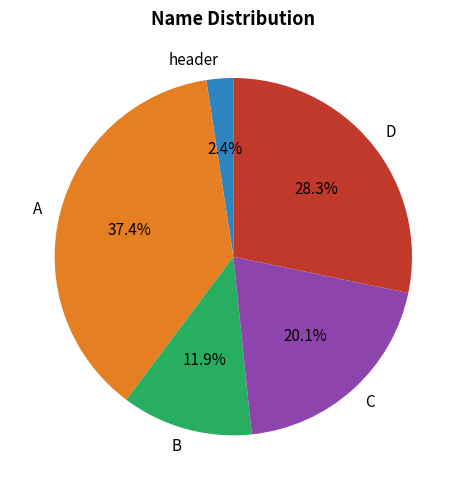

Approximately how many times larger is the value at D compared to B?

2.4